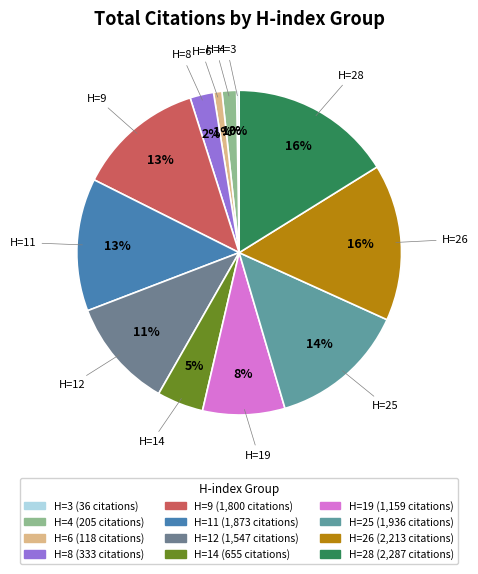

Does any single category account for the majority?

No